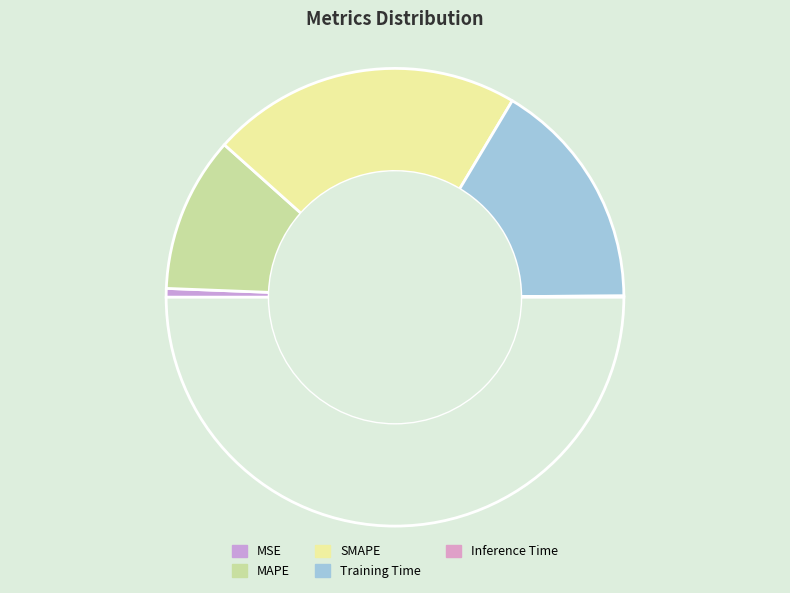

How many segments does this pie chart have?

5